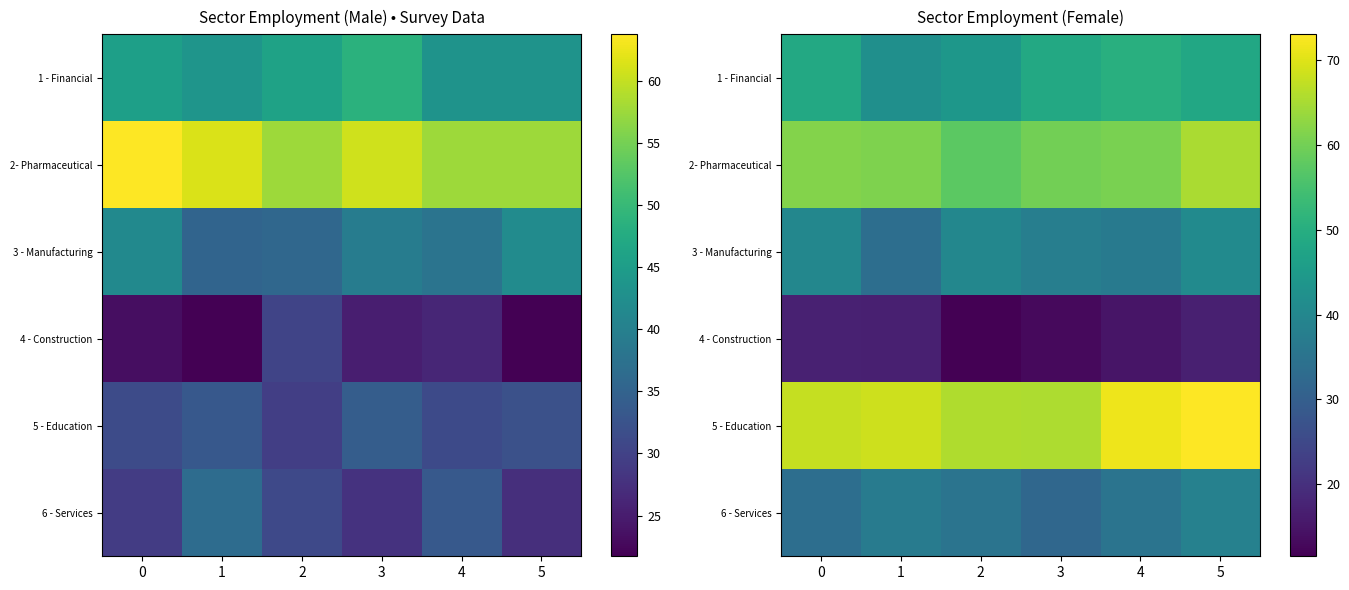

The 1 - Financial series shows 48.5 at 5. True or false?

True